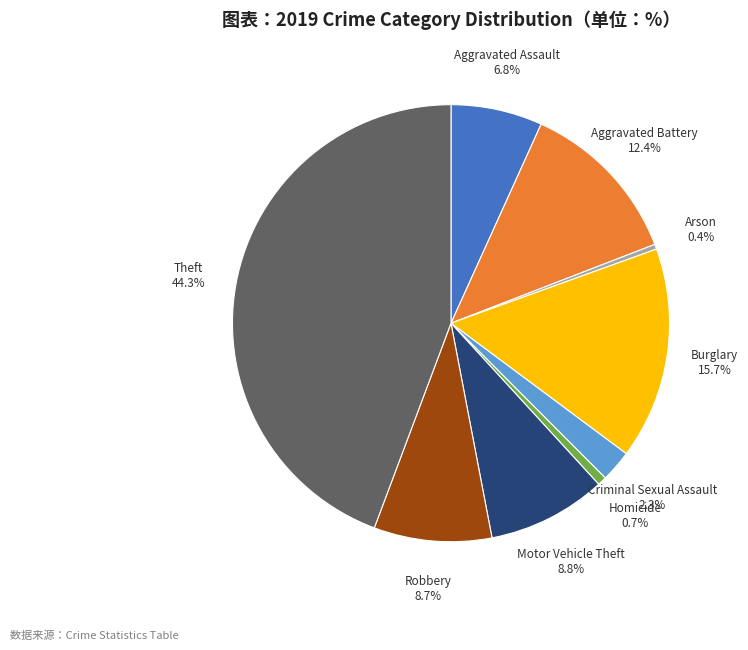

To the nearest percent, what is the combined percentage of Aggravated Assault and Arson?

7%